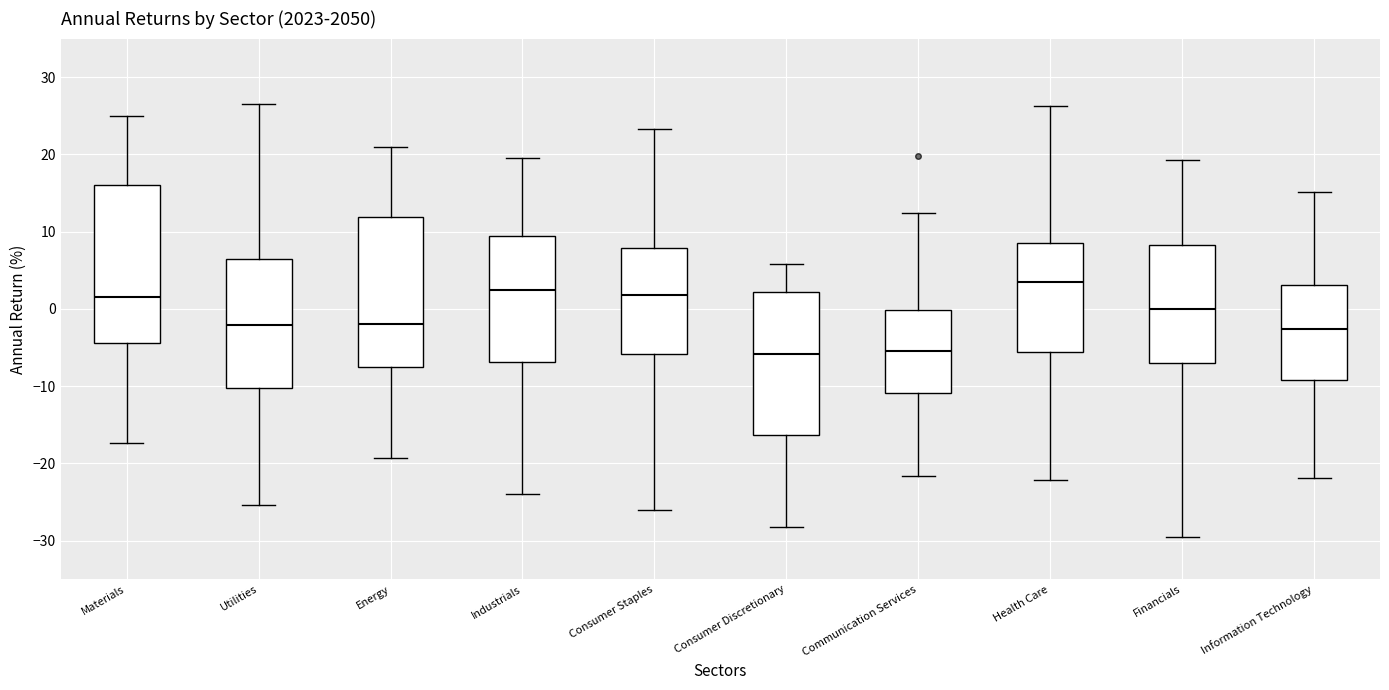

Reading left to right, read every box against the y-axis: the position of its median line, the range the box covers, and the ends of its whiskers. The values are not printed on the chart, so give them approximately, as read against the axis.

Materials: median 2, box -4 to 16, whiskers -17 to 25
Utilities: median -2, box -10 to 6, whiskers -25 to 26
Energy: median -2, box -8 to 12, whiskers -19 to 21
Industrials: median 2, box -7 to 9, whiskers -24 to 20
Consumer Staples: median 2, box -6 to 8, whiskers -26 to 23
Consumer Discretionary: median -6, box -16 to 2, whiskers -28 to 6
Communication Services: median -5, box -11 to 0, whiskers -22 to 12
Health Care: median 4, box -6 to 9, whiskers -22 to 26
Financials: median 0, box -7 to 8, whiskers -29 to 19
Information Technology: median -3, box -9 to 3, whiskers -22 to 15